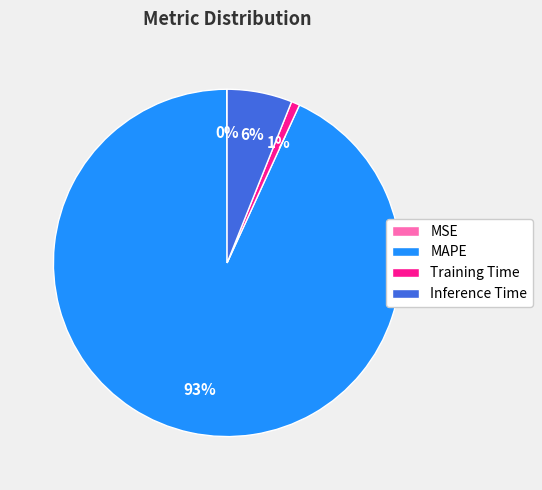

Which has a higher value, Training Time or MAPE?

MAPE